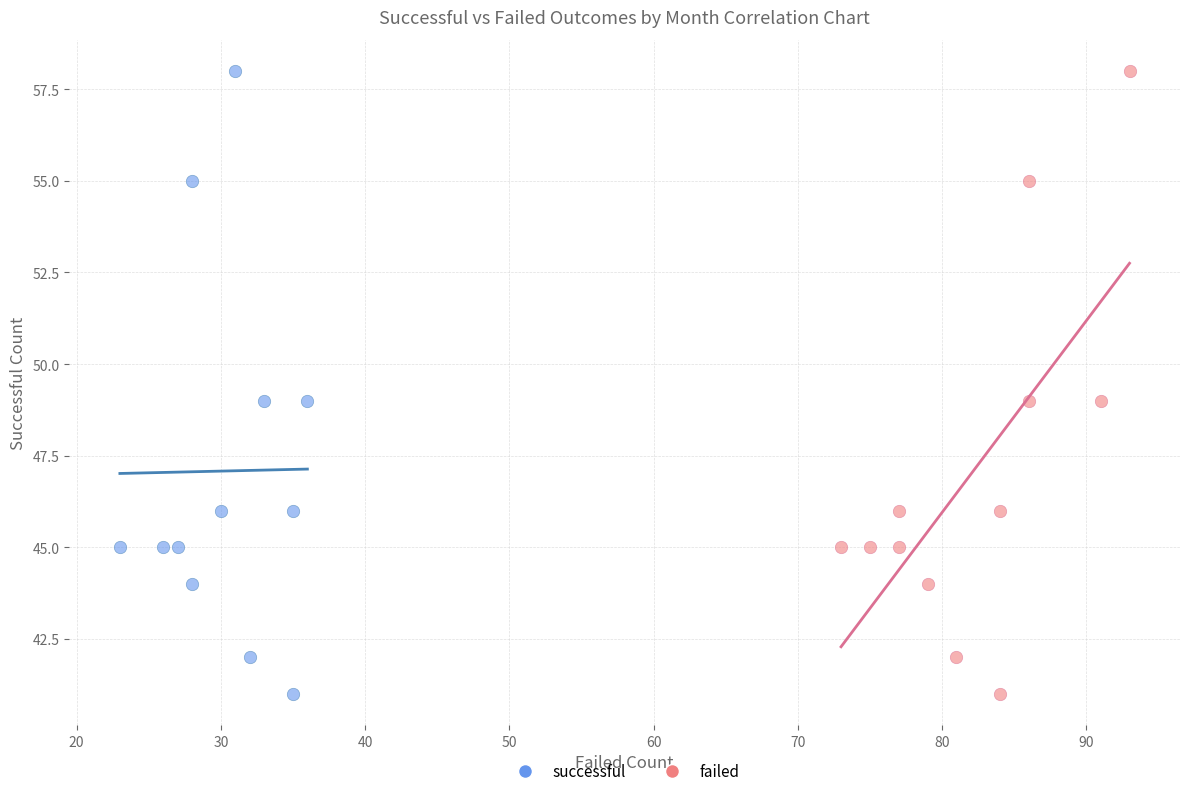

What are all the series names shown in the legend?

successful, failed